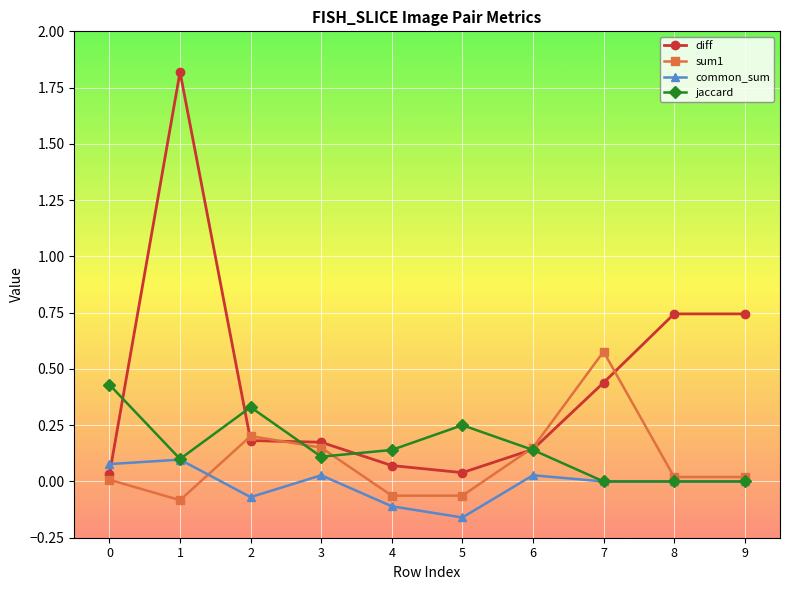

Where is the first local maximum for sum1?

2